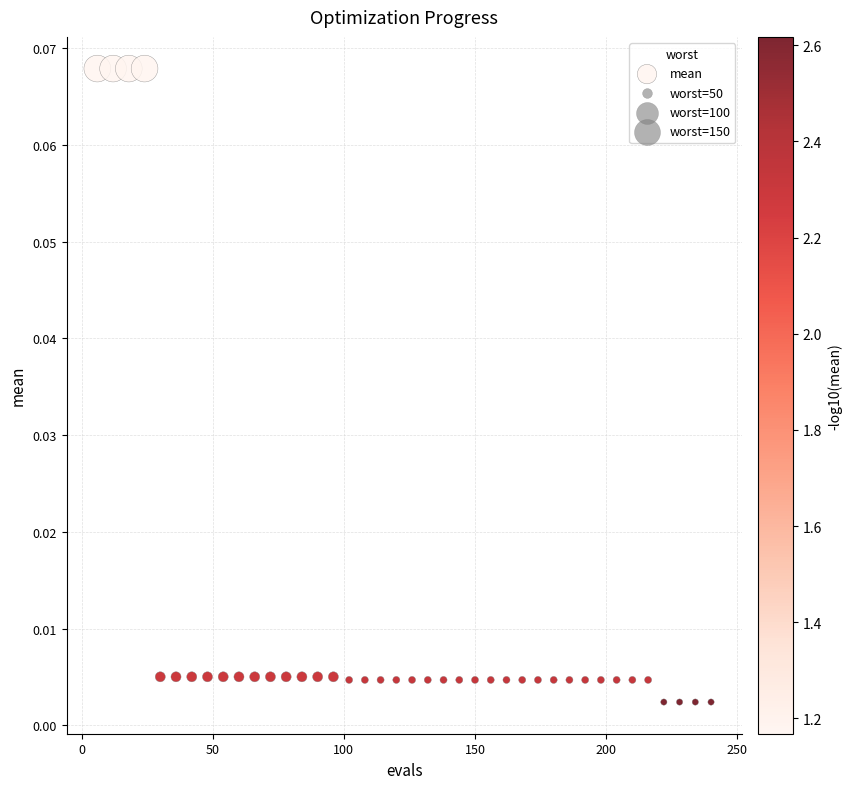

What is the range of X values (max minus min)?

234.0